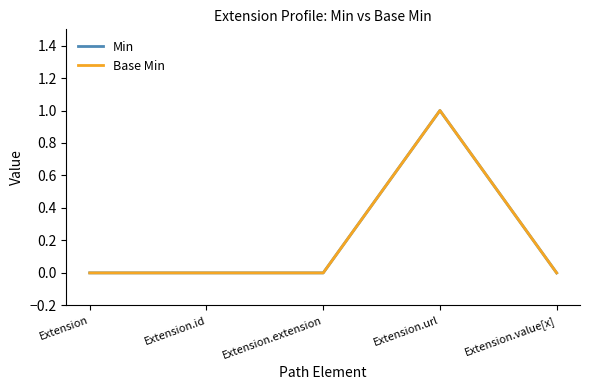

What is the difference between the Min values at Extension.extension and Extension.url?

1